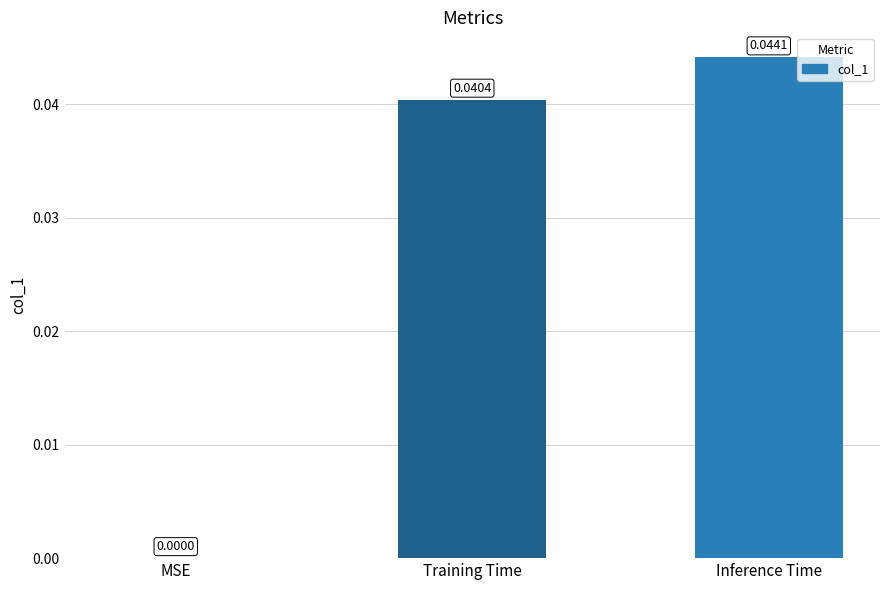

How many distinct data groups are displayed?

1